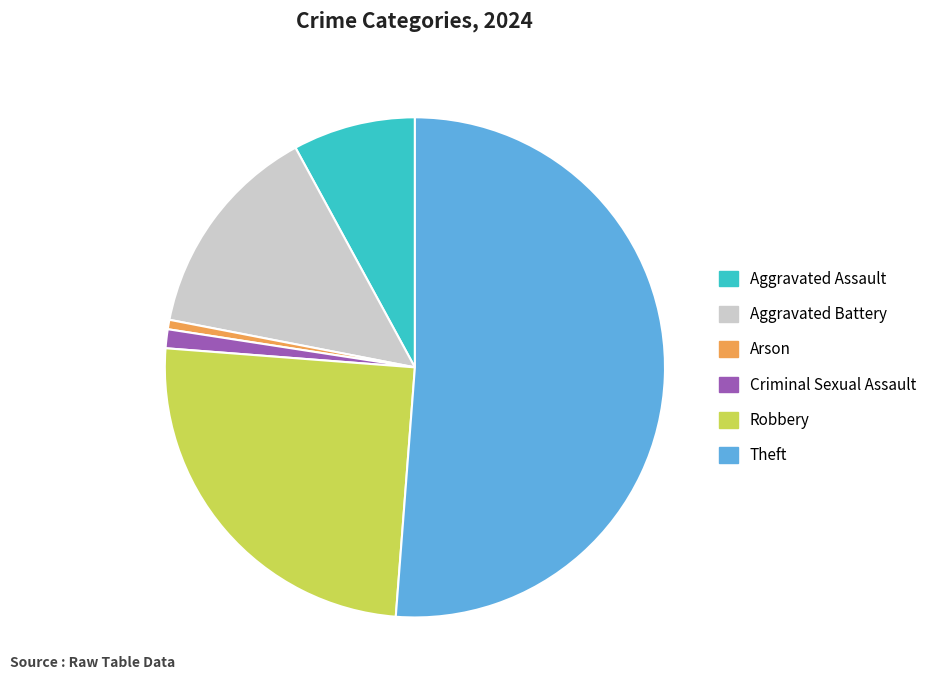

Rank the categories by value from highest to lowest.

Theft, Robbery, Aggravated Battery, Aggravated Assault, Criminal Sexual Assault, Arson